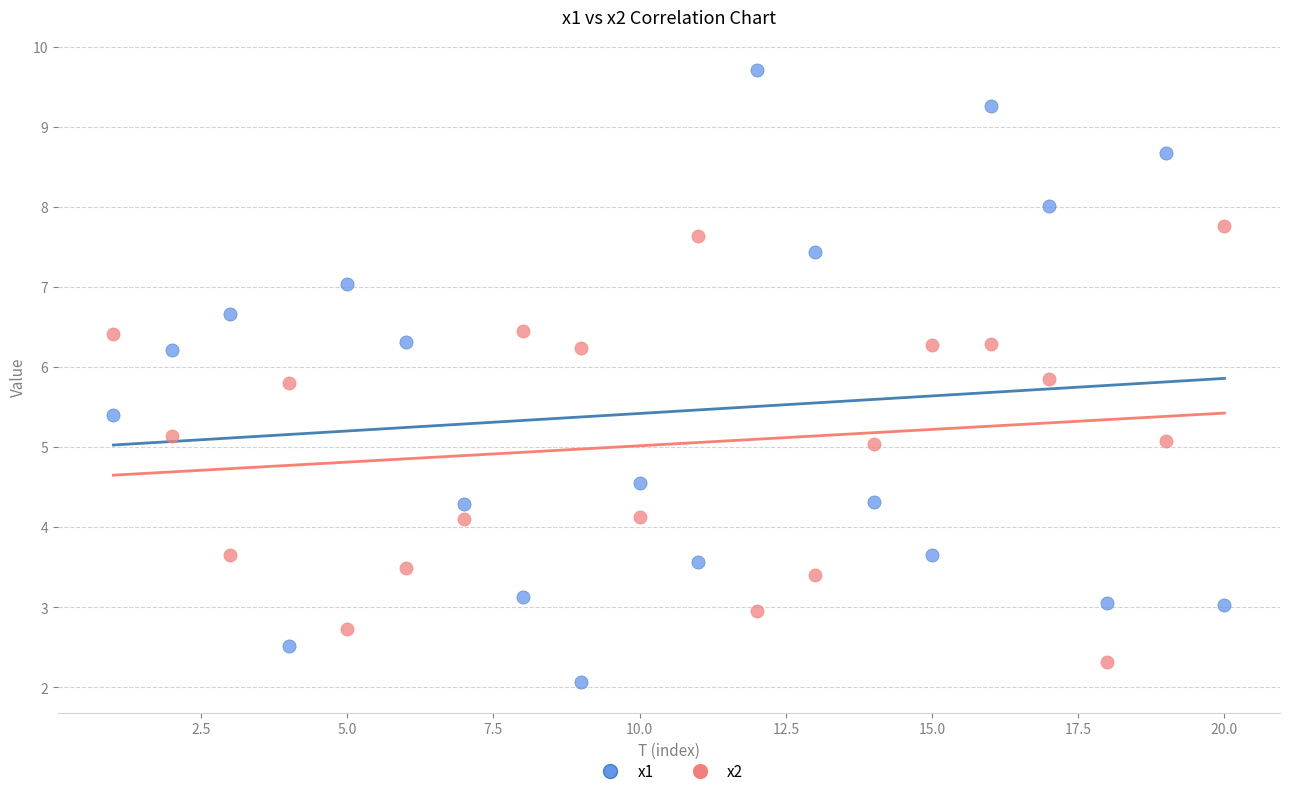

Which series contains the highest Y value?

x1